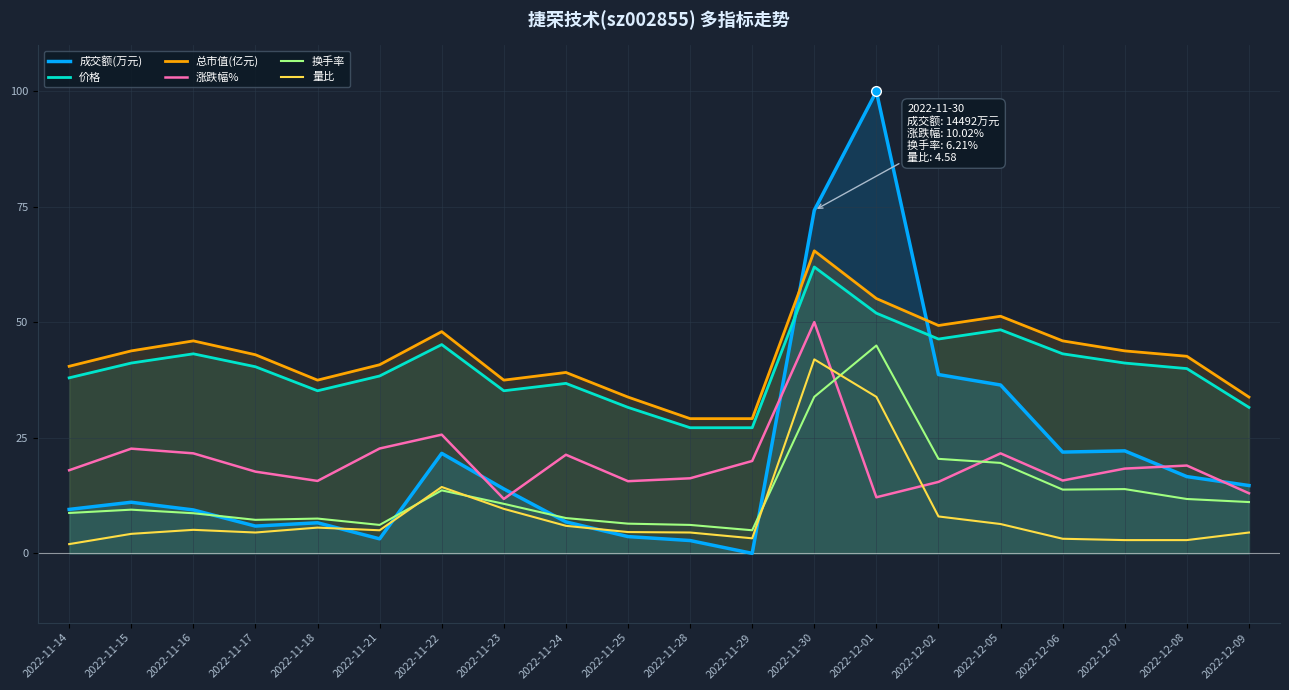

Where is the first local maximum for 量比?

2022-11-16